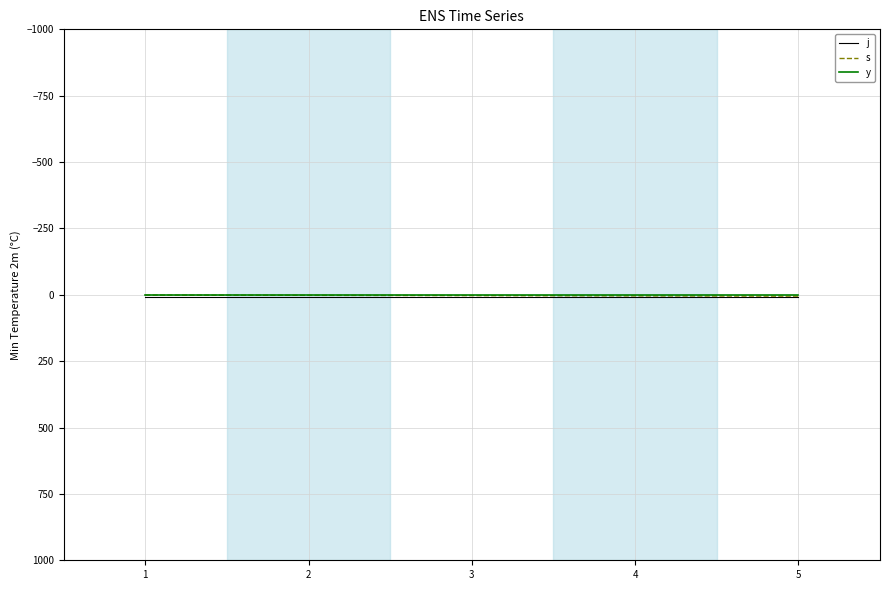

How many lines are shown in the chart?

3